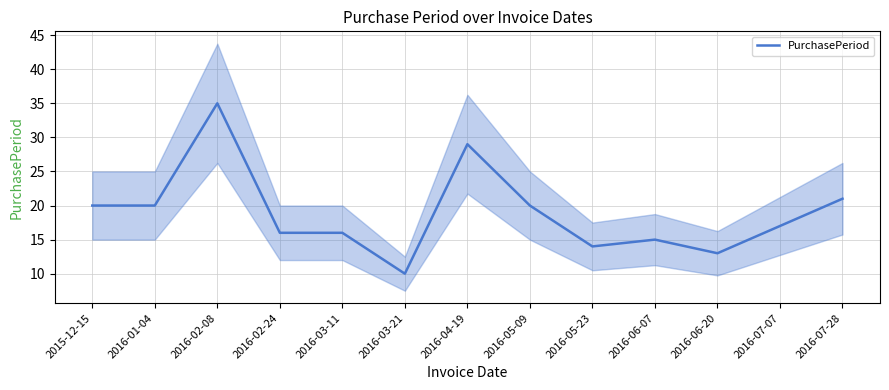

What is the change in value from 2016-02-08 to 2016-03-21?

-25